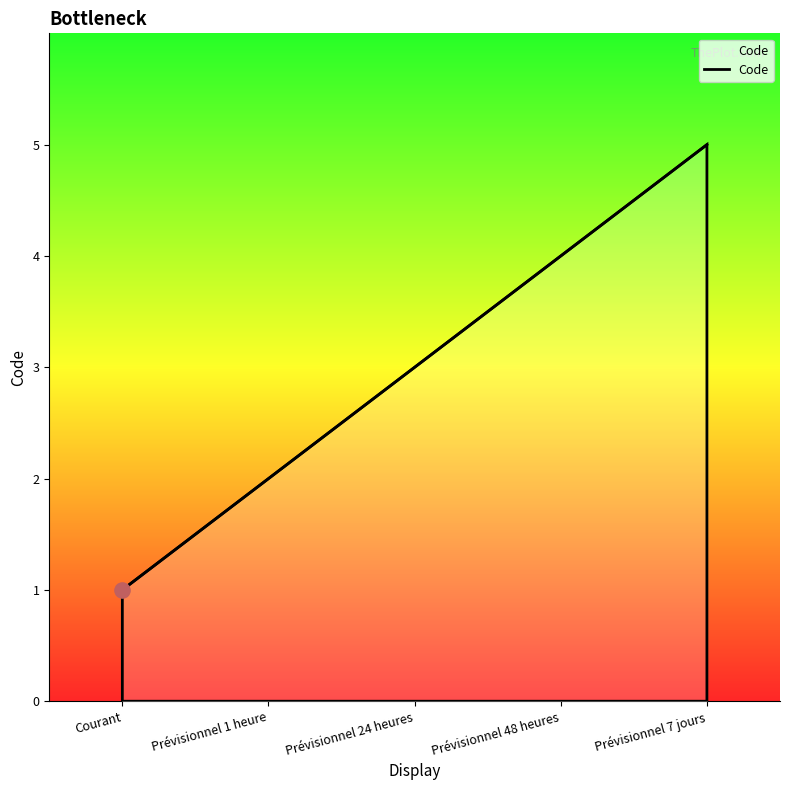

Approximately how many times larger is the value at Courant compared to Prévisionnel 24 heures?

0.3